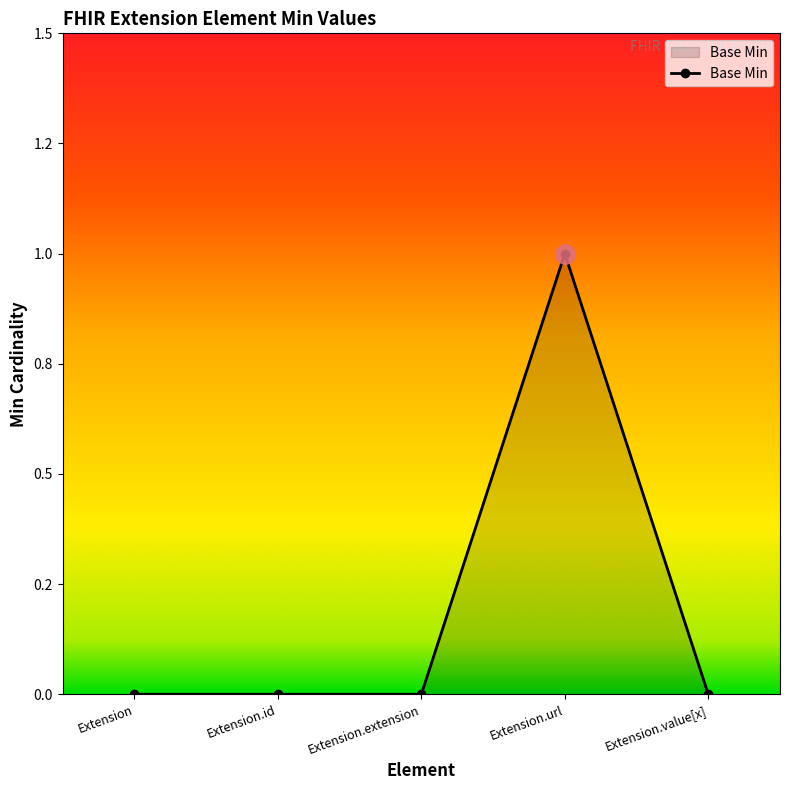

The value at Extension.value[x] is 0. True or false?

True